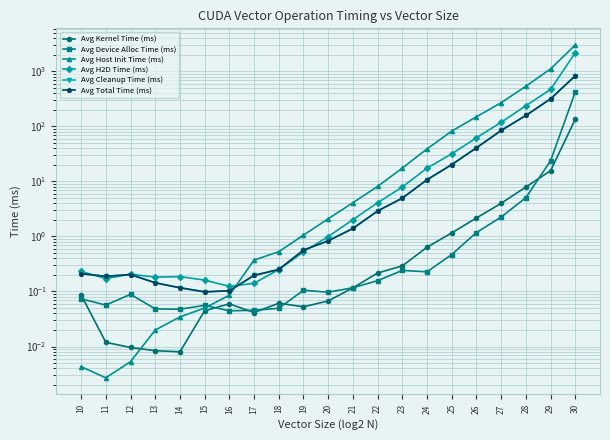

What is the sum of the Avg Kernel Time (ms) values at 30 and 25?

136.4